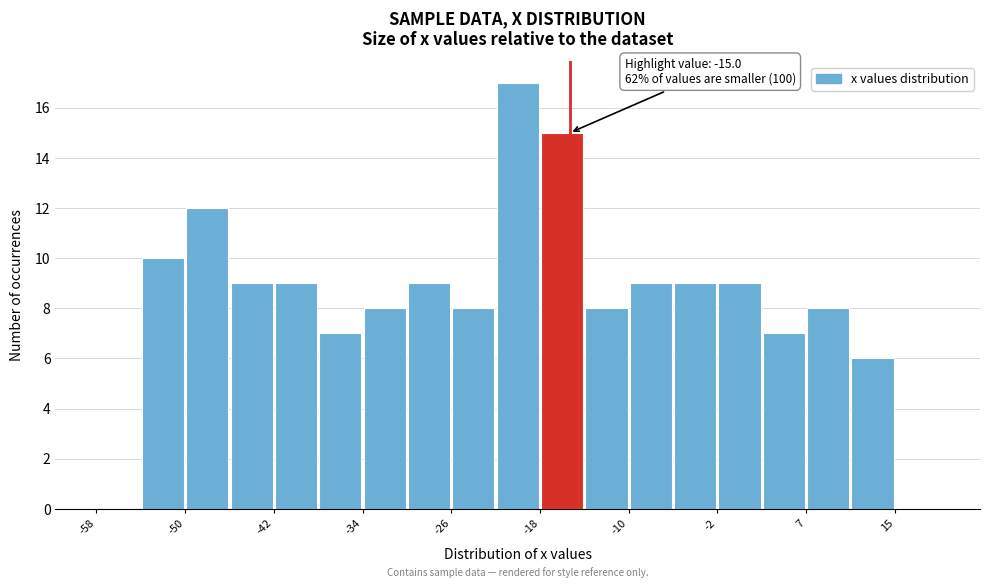

Over which range of the x-axis is the bar tallest?

-22 to -18